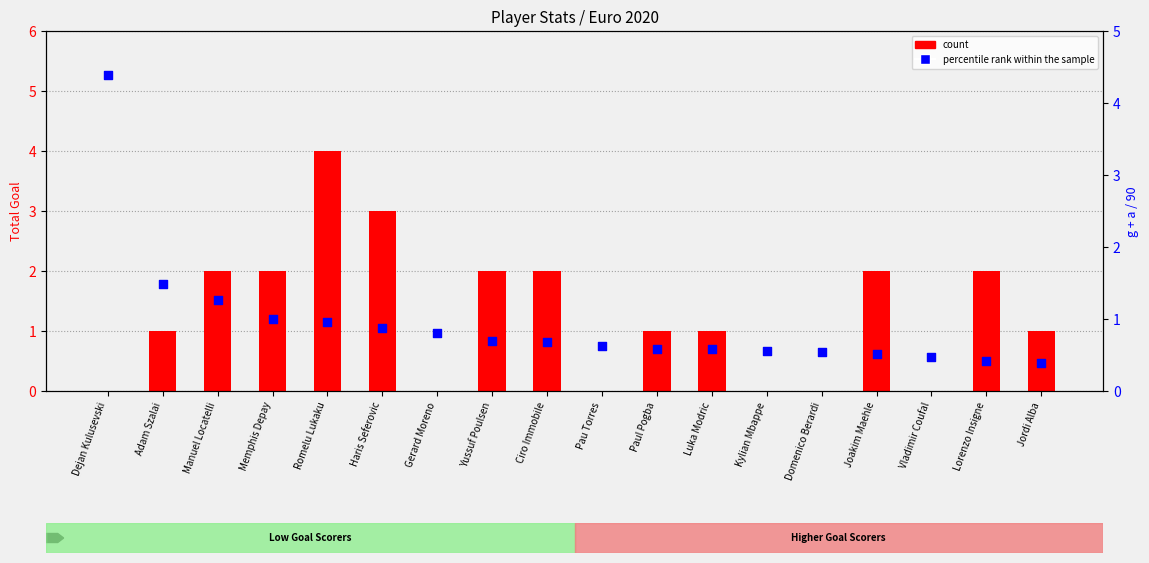

Which series reaches the maximum Y coordinate?

percentile rank within the sample